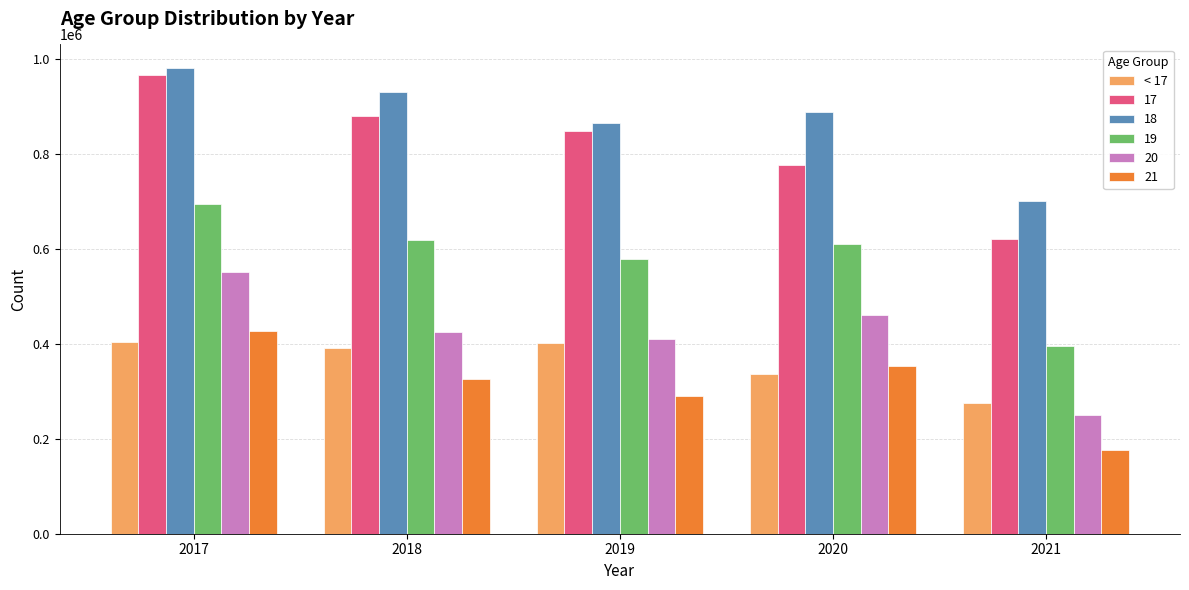

What is the smallest value displayed?

177086